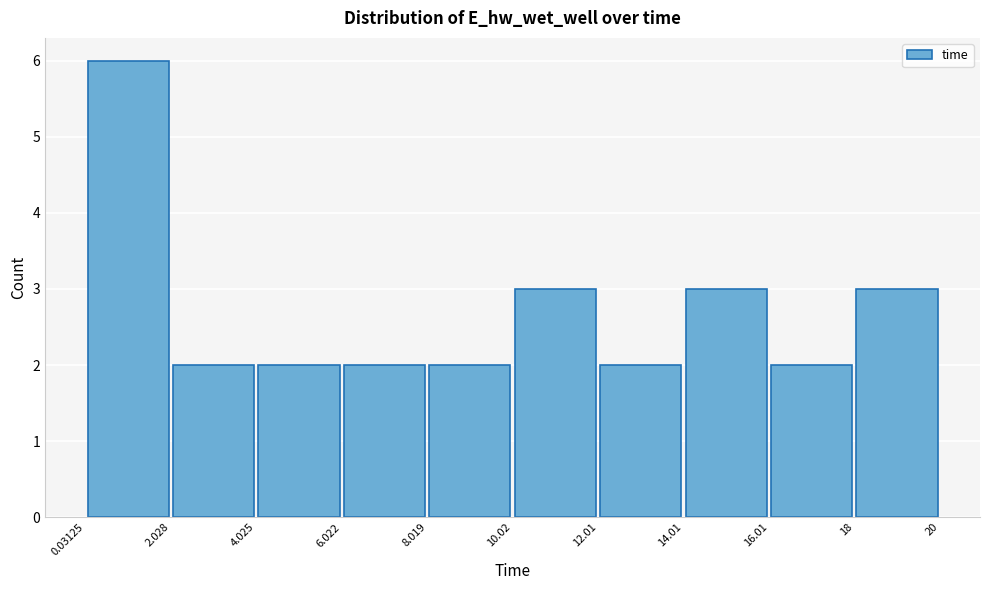

Reading left to right, list every bar in this chart as the range it spans on the x-axis followed by its height. The values are not printed on the chart, so give them approximately, as read against the axis.

0.03125 to 2.028: 6
2.028 to 4.025: 2
4.025 to 6.022: 2
6.022 to 8.019: 2
8.019 to 10.02: 2
10.02 to 12.01: 3
12.01 to 14.01: 2
14.01 to 16.01: 3
16.01 to 18: 2
18 to 20: 3